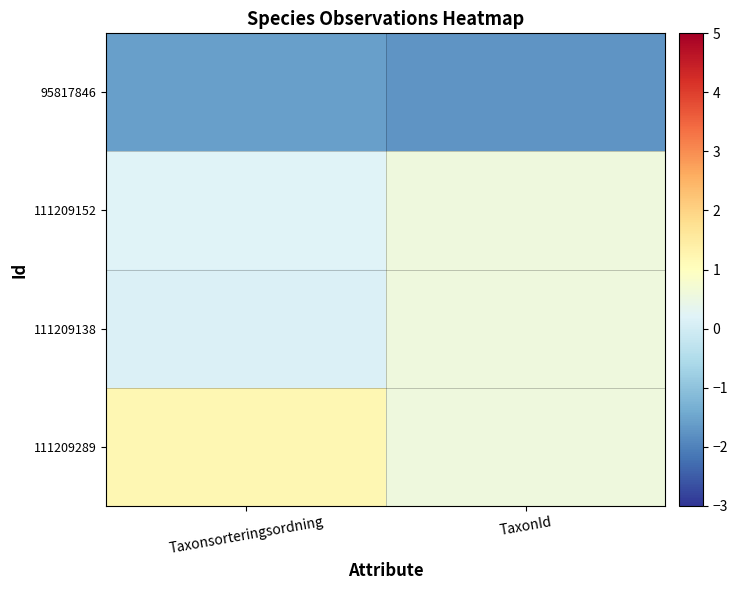

Reading left to right, transcribe all the data shown in this chart.

95817846: Taxonsorteringsordning=-1.6	TaxonId=-1.7
111209152: Taxonsorteringsordning=0.2	TaxonId=0.6
111209138: Taxonsorteringsordning=0.1	TaxonId=0.6
111209289: Taxonsorteringsordning=1.2	TaxonId=0.6